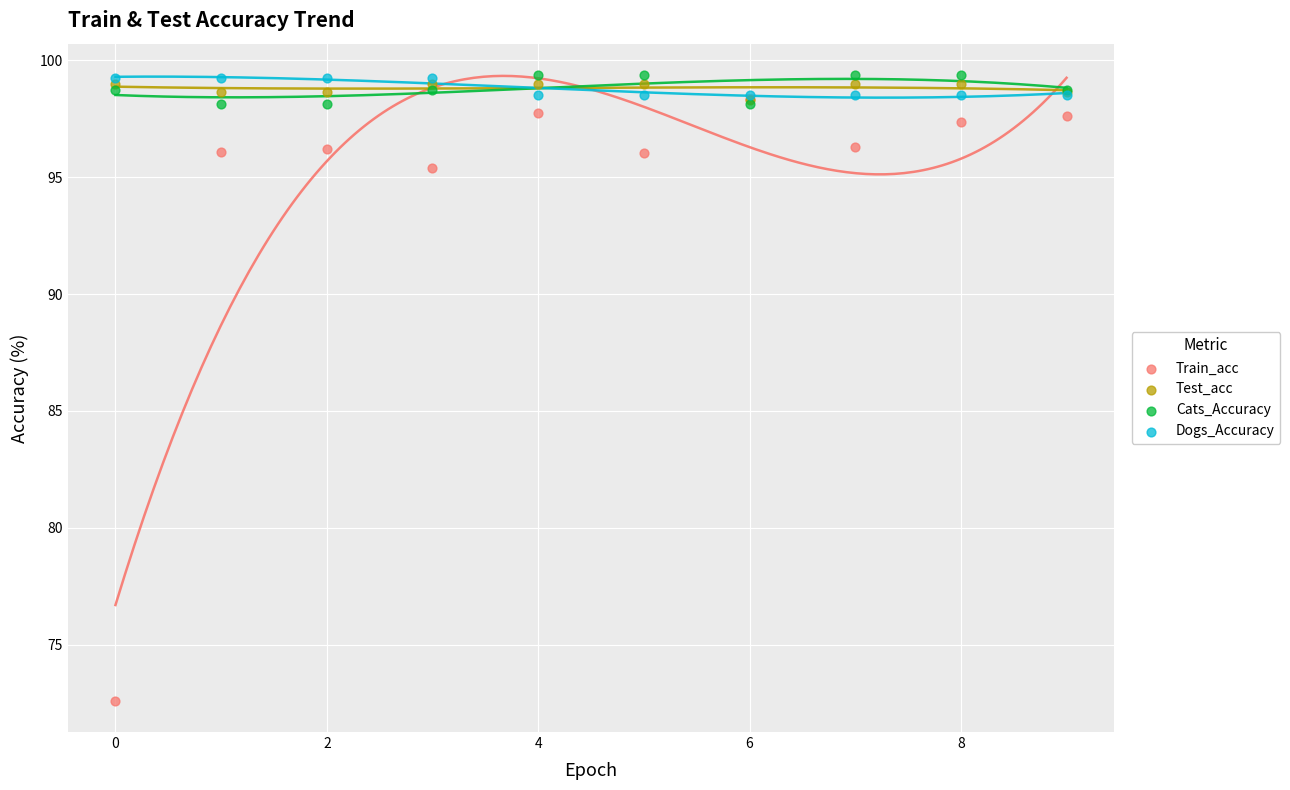

Across all series, what Y value is closest to 85?

95.4